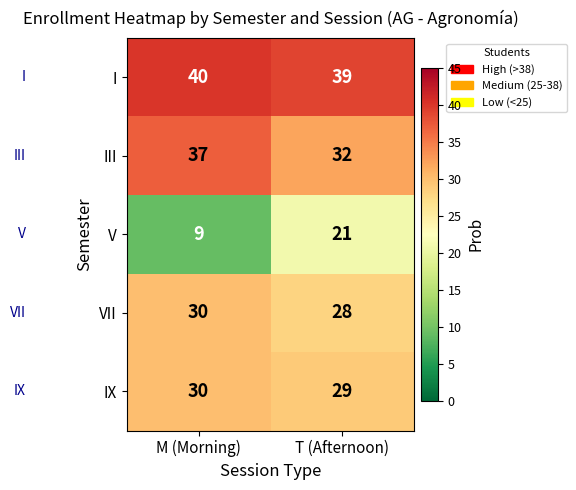

At which category is the sum across all series the highest?

T (Afternoon)